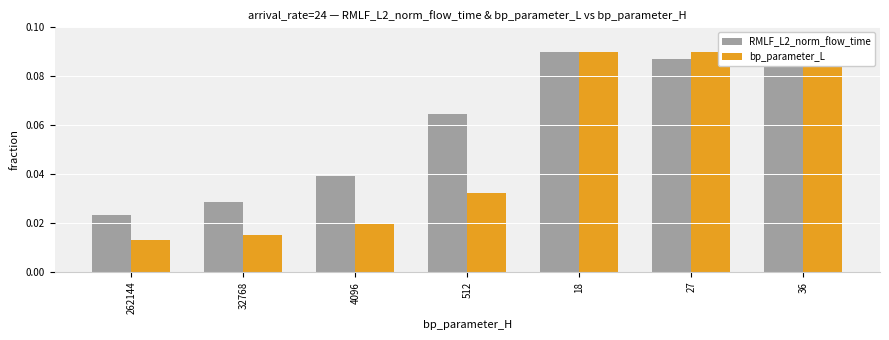

Is it true that RMLF_L2_norm_flow_time equals 0.0 at 36?

False